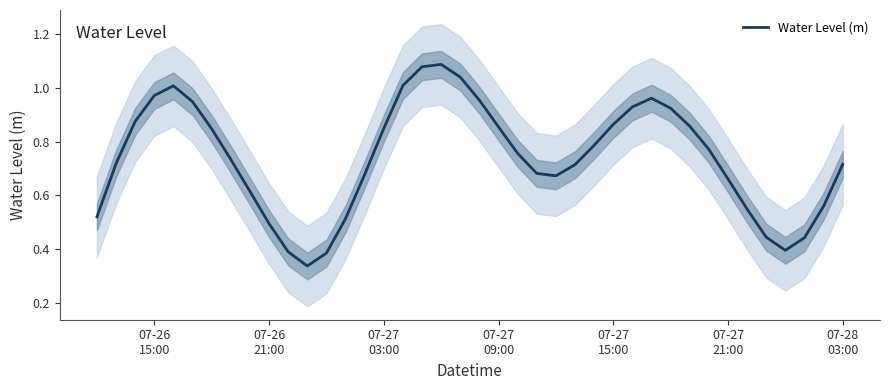

How many lines are shown in the chart?

1